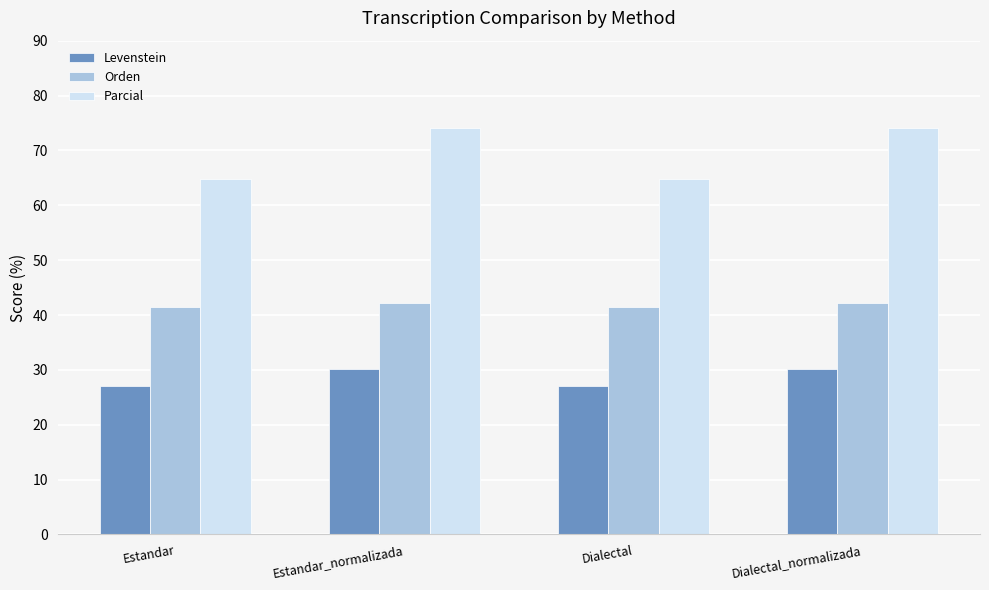

Rank the series at Estandar_normalizada from lowest to highest value.

Levenstein, Orden, Parcial